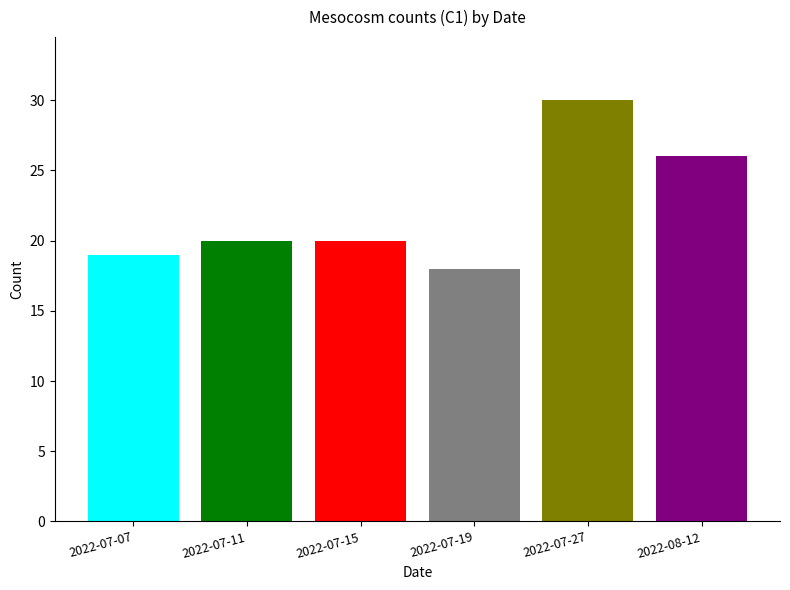

Approximately how many times larger is the value at 2022-07-11 compared to 2022-08-12?

0.8